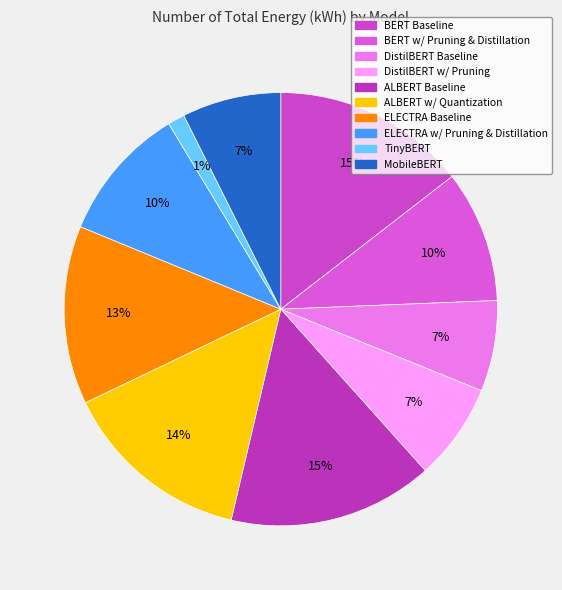

What percentage is the MobileBERT slice, to the nearest percent?

7%